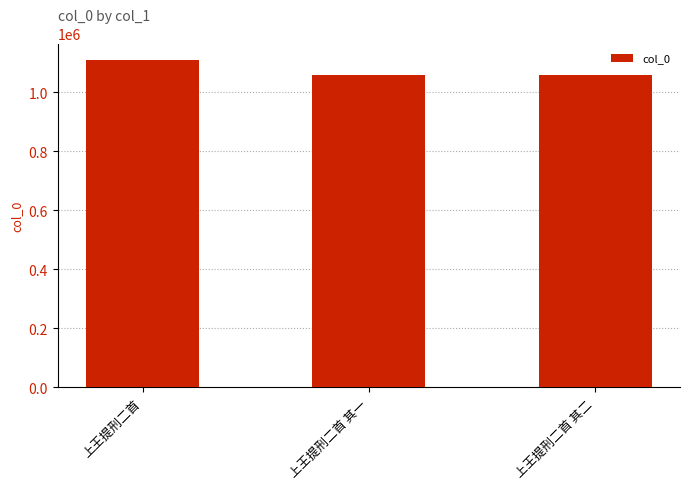

What is the sum of all values?

3224600